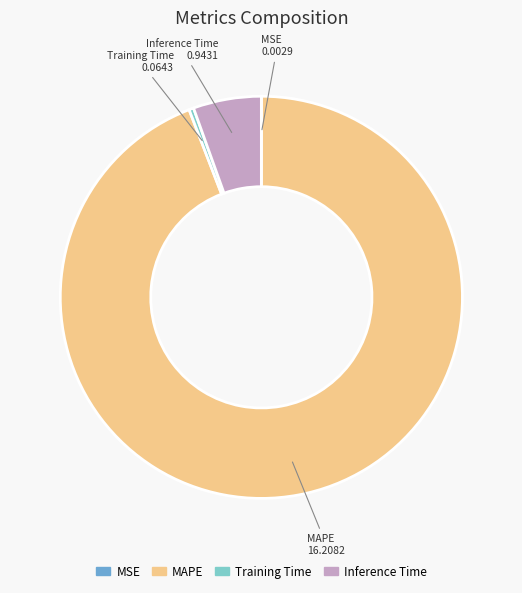

Combined, do MAPE and Inference Time account for over 50%?

Yes